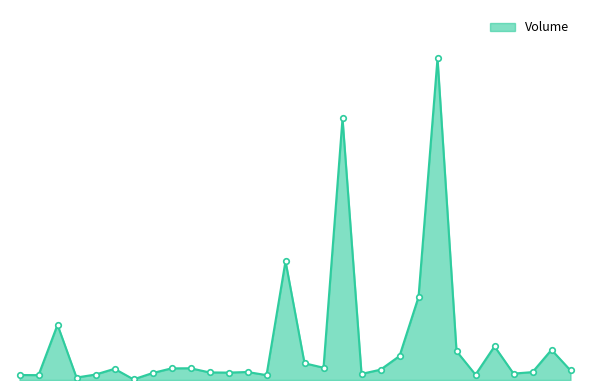

Reading left to right, what are all the values shown in this chart?

75600	73400	834350	37450	82500	169282	9750	105100	175900	177454	114969	111800	121100	73900	1796393	253400	185650	3952150	92400	156100	362600	1254100	4861715	436150	80754	508700	97050	119300	456450	144750